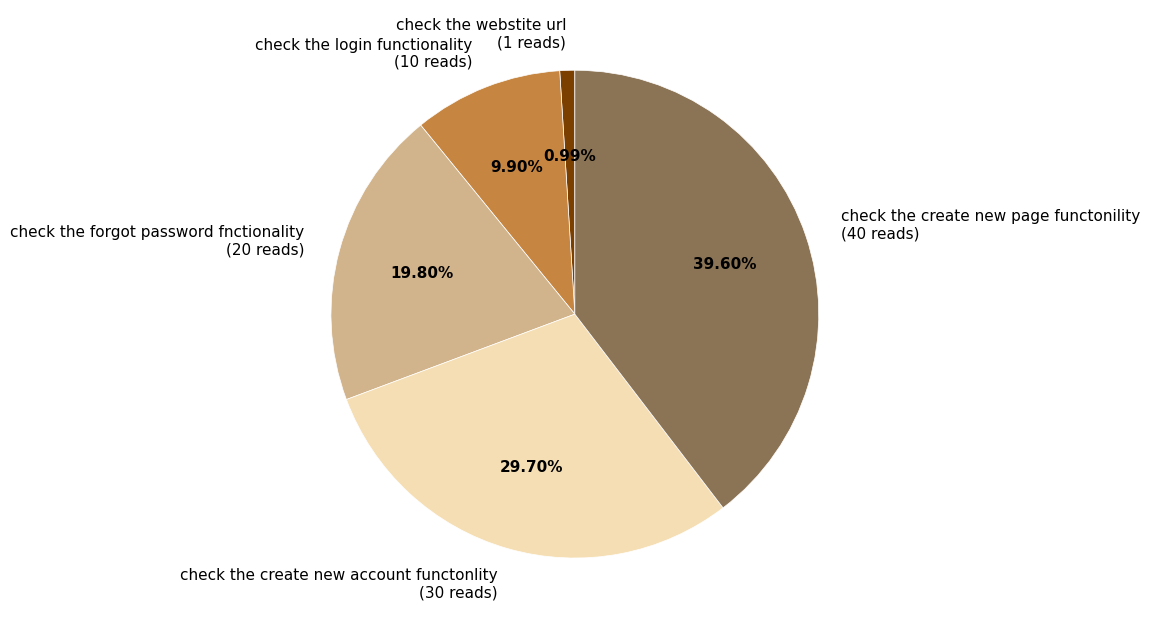

Which category has the biggest portion of the pie?

check the create new page functonility